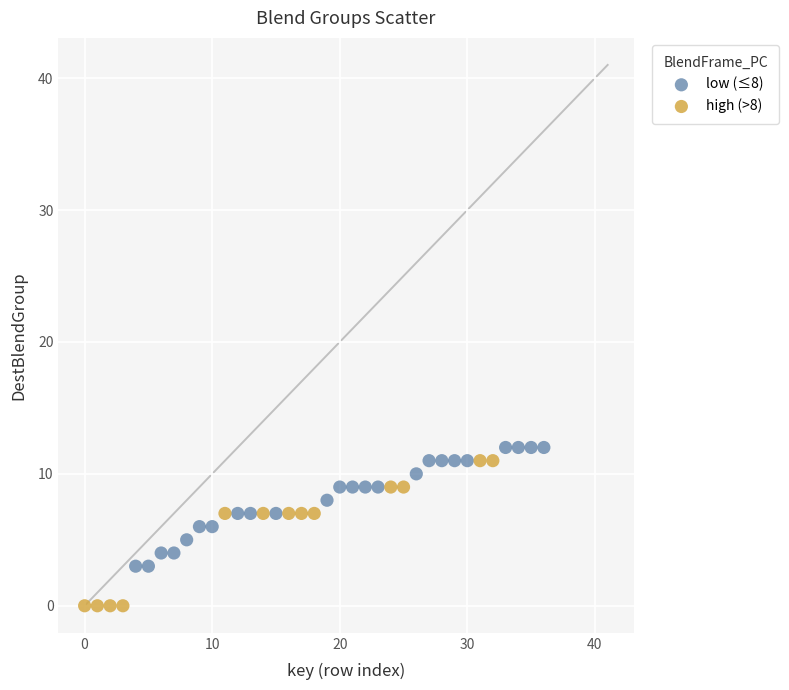

Which series reaches the minimum Y coordinate?

high (>8)